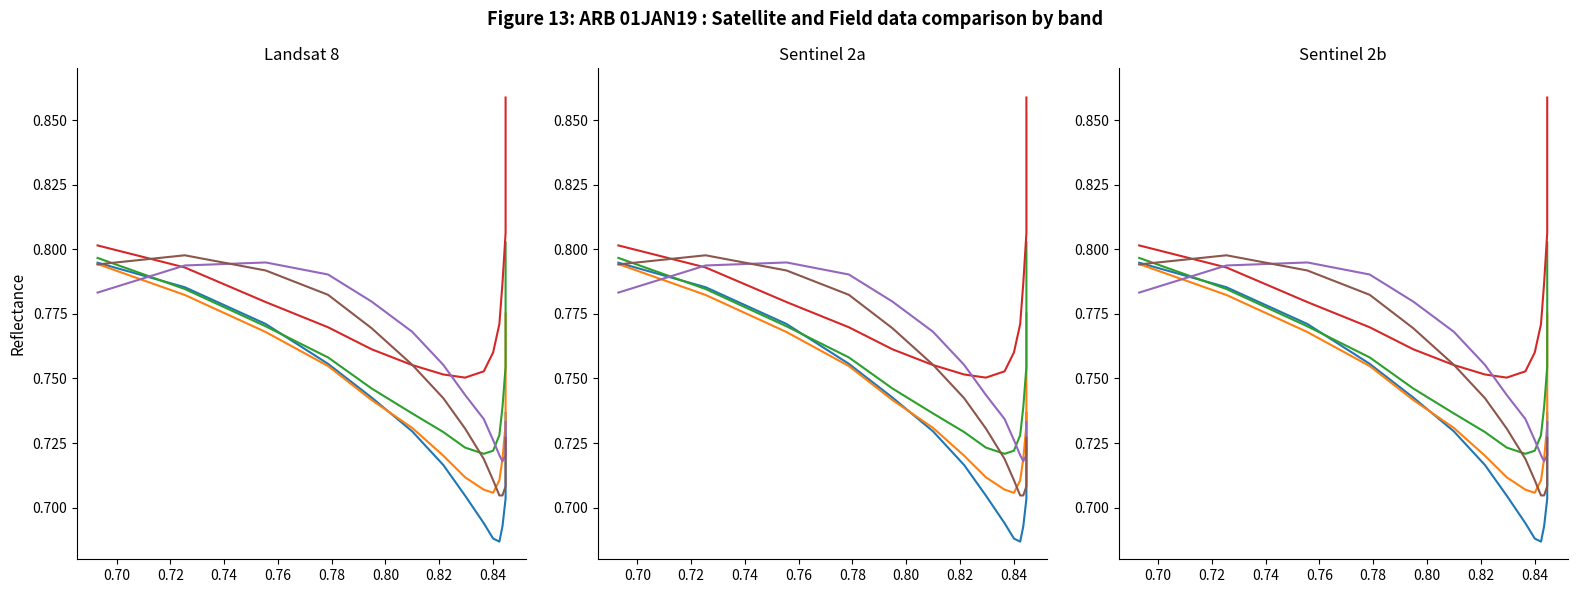

What is the label of the 6th point from the left?

0.78